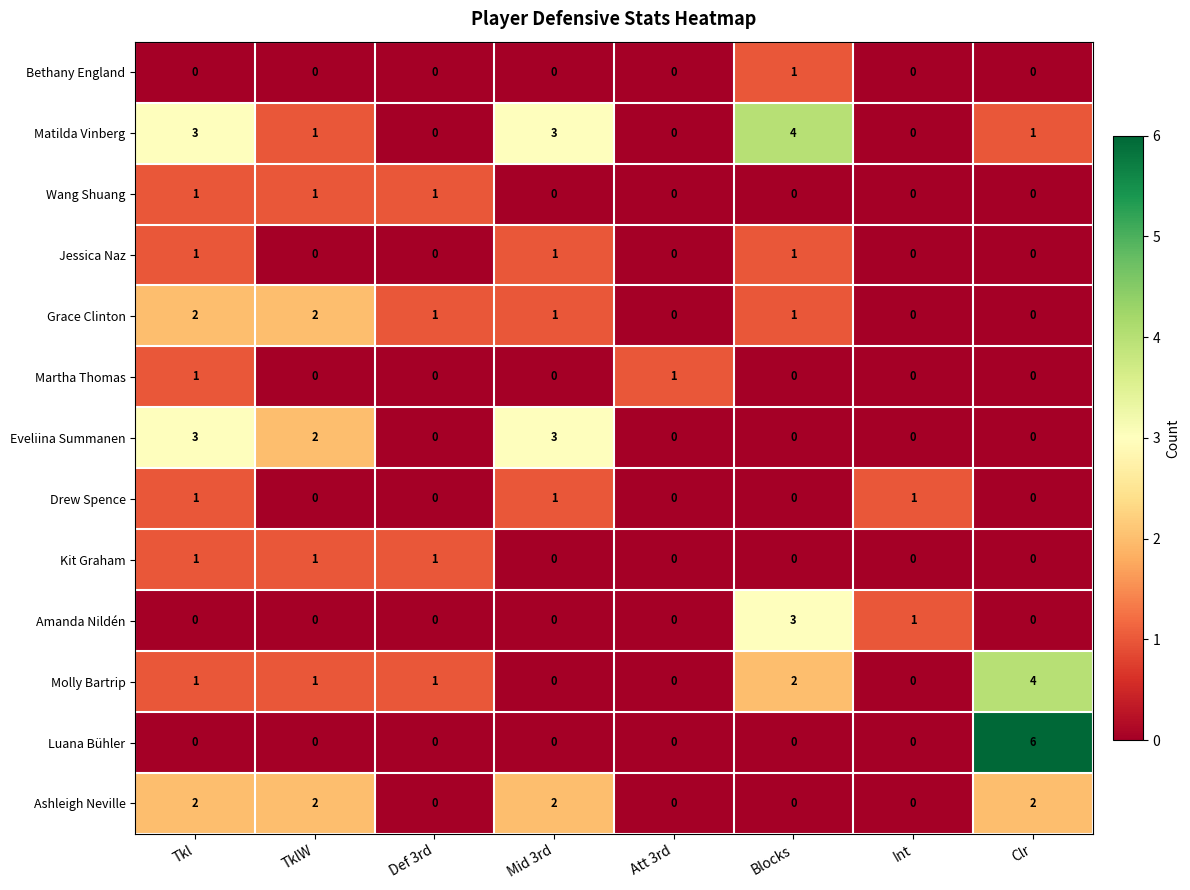

At which label is Amanda Nildén closest to 1?

Int